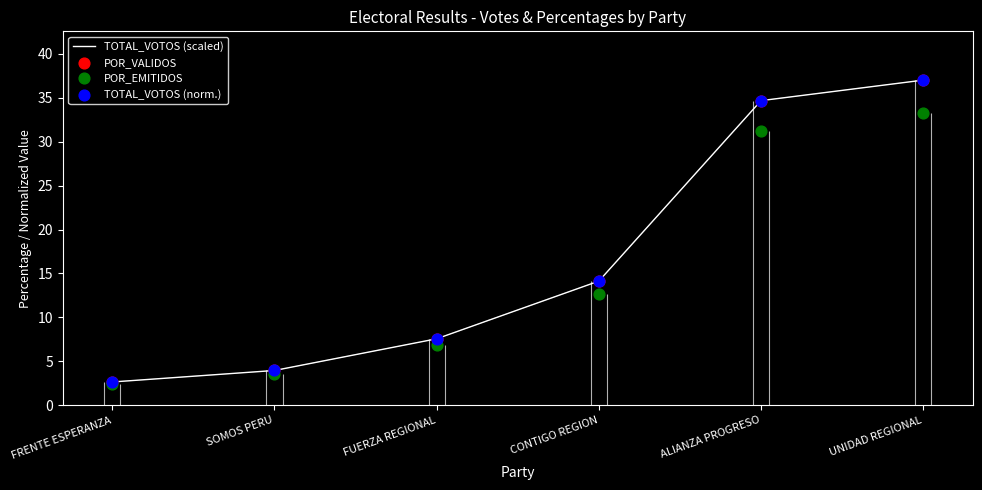

What are all the series names shown in the legend?

TOTAL_VOTOS (scaled), POR_VALIDOS, POR_EMITIDOS, TOTAL_VOTOS (norm.)